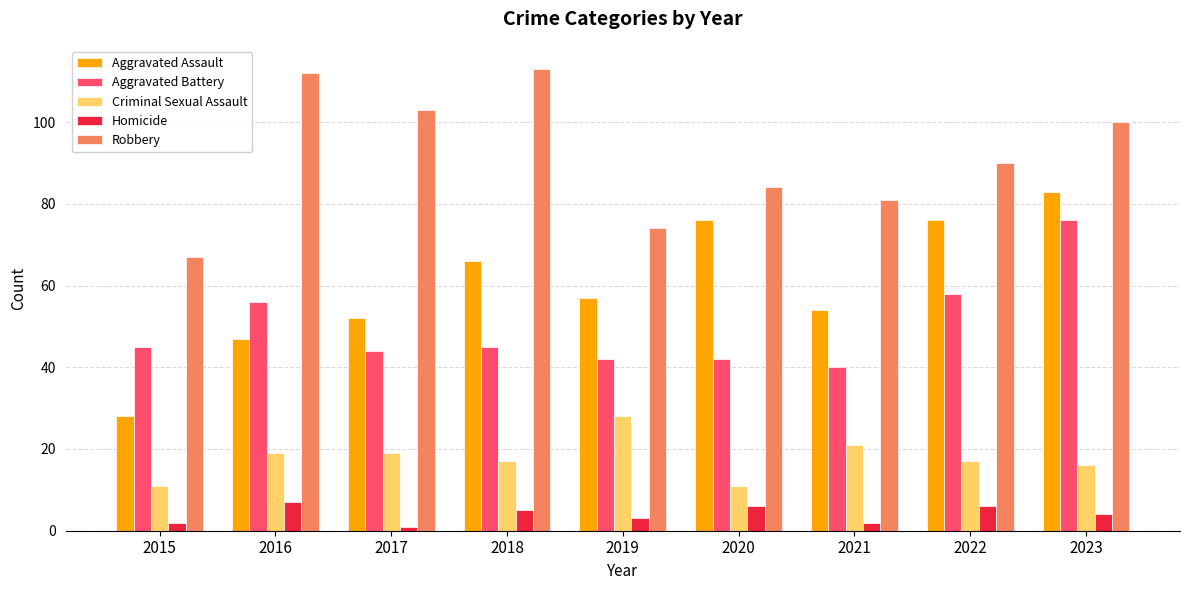

Reading left to right, what are all the values shown in this chart?

Aggravated Assault: 2015=28	2016=47	2017=52	2018=66	2019=57	2020=76	2021=54	2022=76	2023=83
Aggravated Battery: 2015=45	2016=56	2017=44	2018=45	2019=42	2020=42	2021=40	2022=58	2023=76
Criminal Sexual Assault: 2015=11	2016=19	2017=19	2018=17	2019=28	2020=11	2021=21	2022=17	2023=16
Homicide: 2015=2	2016=7	2017=1	2018=5	2019=3	2020=6	2021=2	2022=6	2023=4
Robbery: 2015=67	2016=112	2017=103	2018=113	2019=74	2020=84	2021=81	2022=90	2023=100